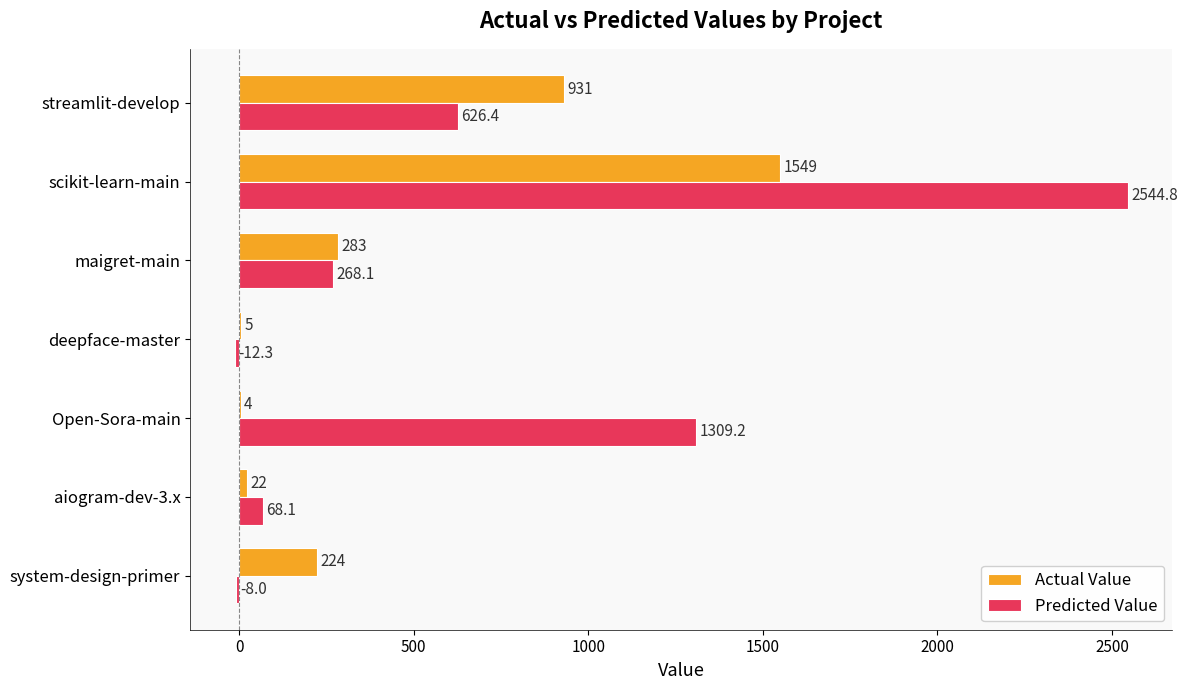

Where is Actual Value nearest to the value 776?

streamlit-develop